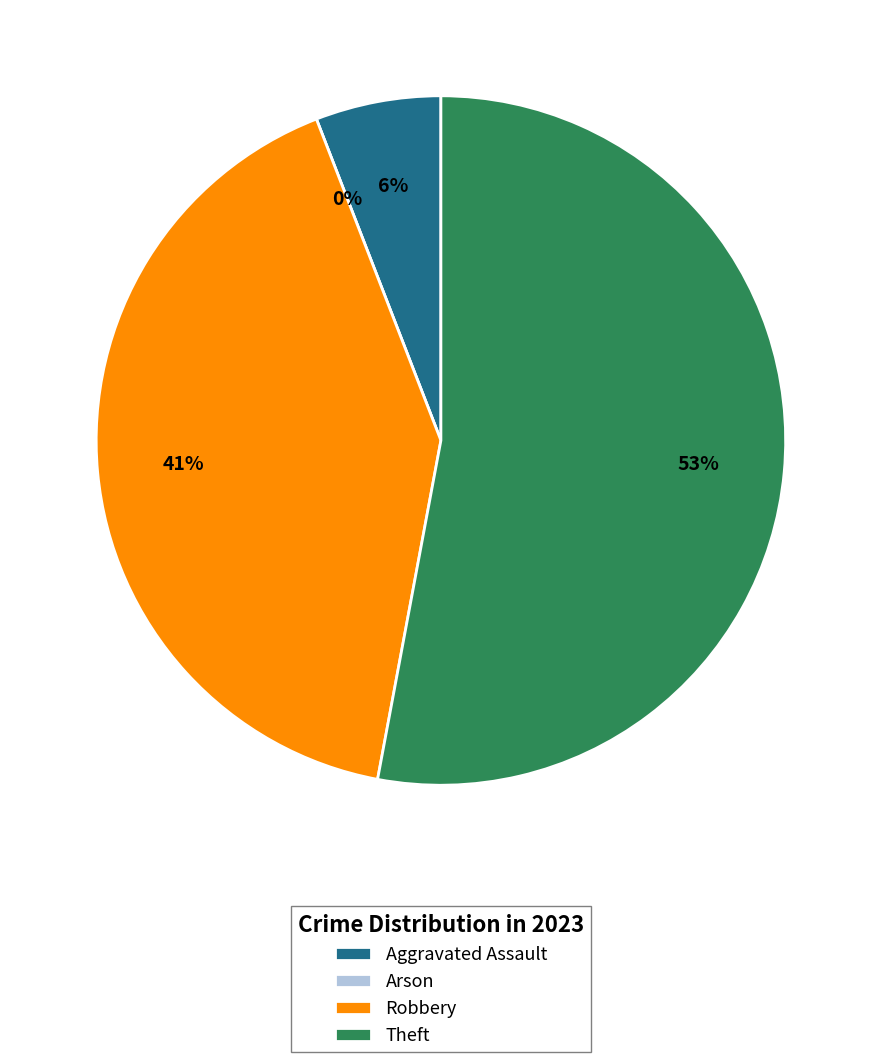

What portion of the pie excludes Theft?

47.1%